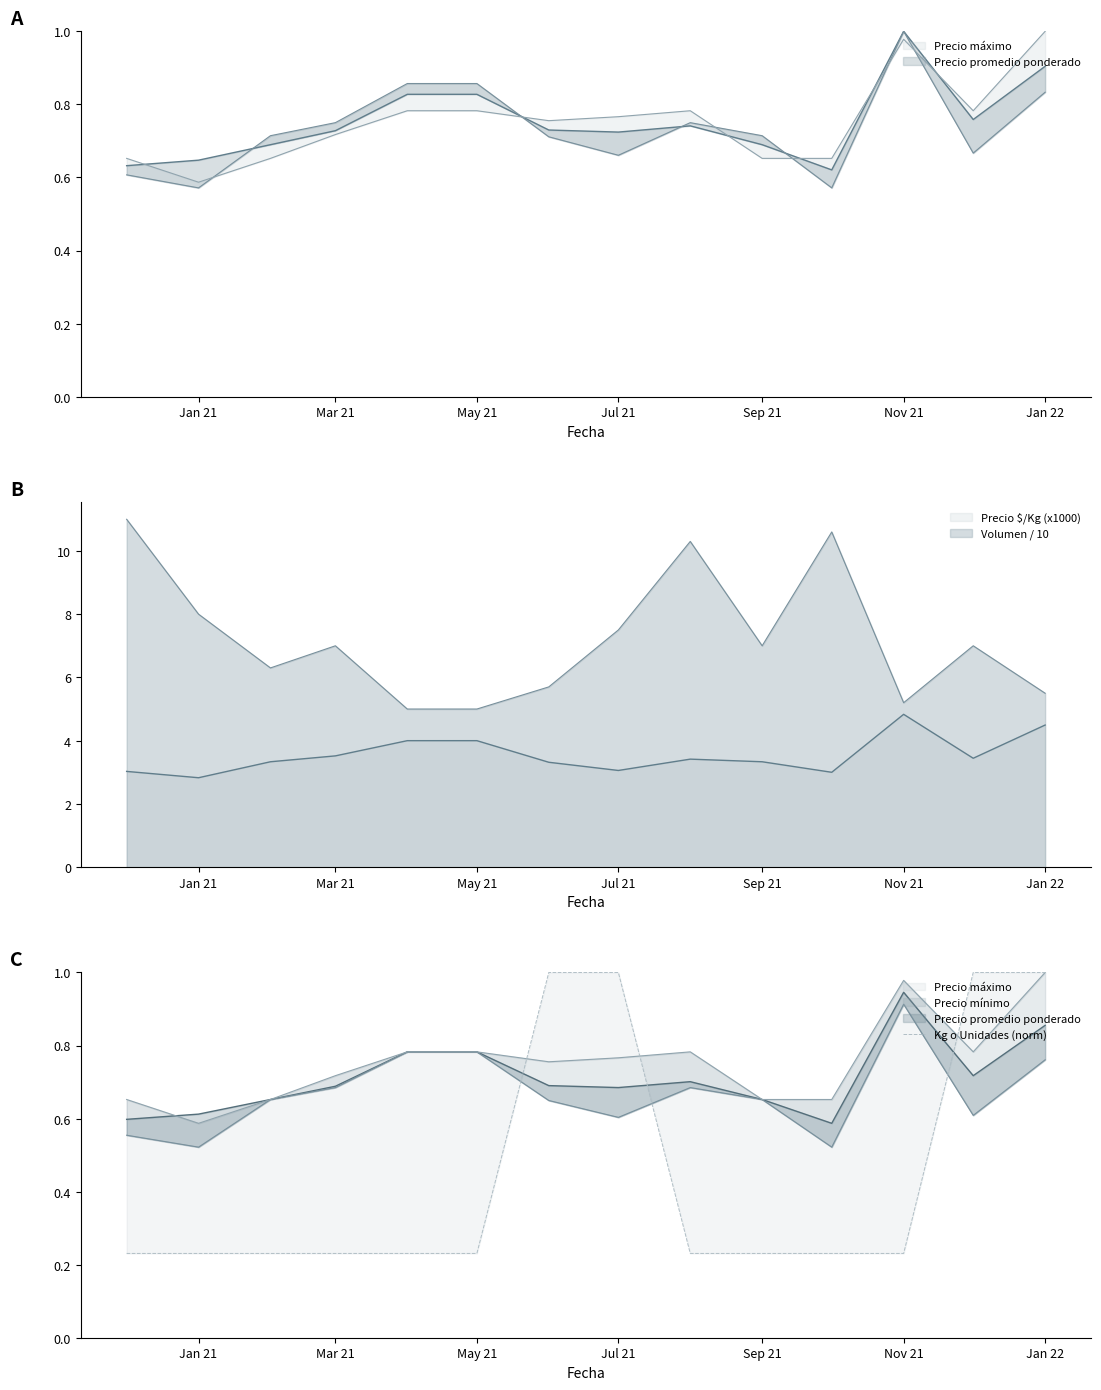

Does the chart display data point markers on the line(s)?

No